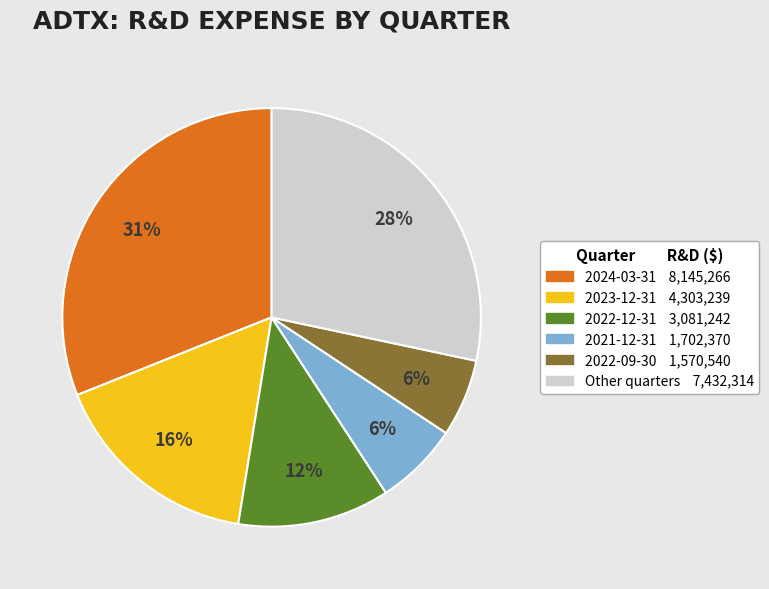

To the nearest percent, what is the average slice percentage?

17%